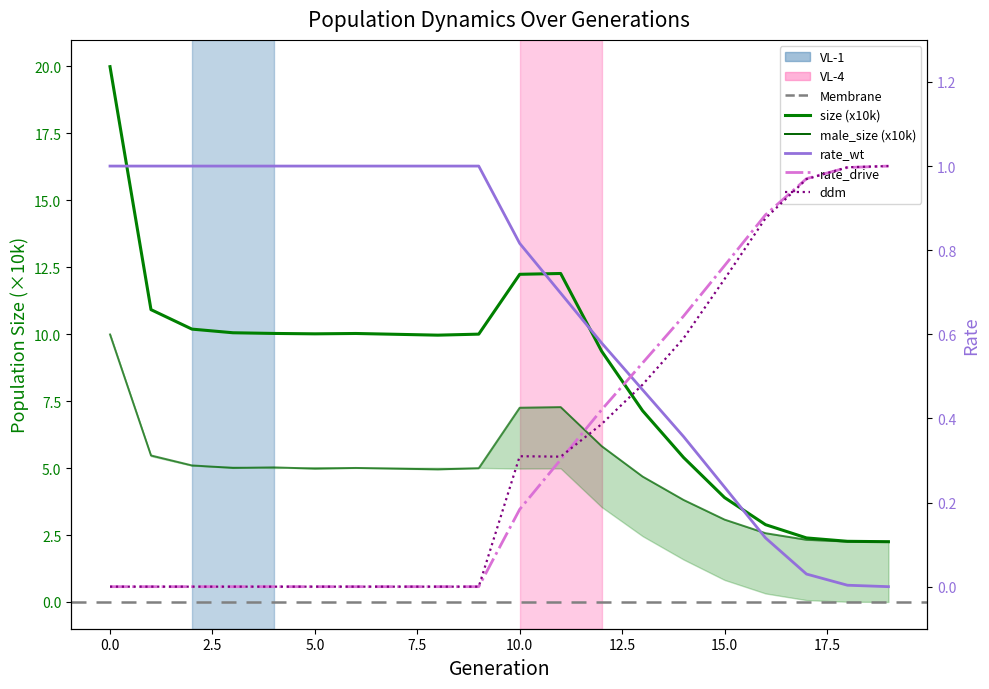

Does the chart display data point markers on the line(s)?

No